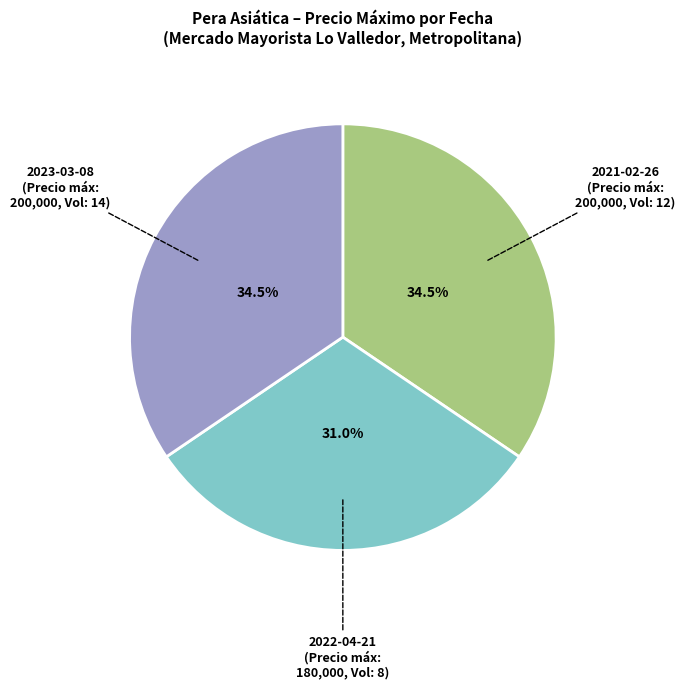

Does any single category account for the majority?

No